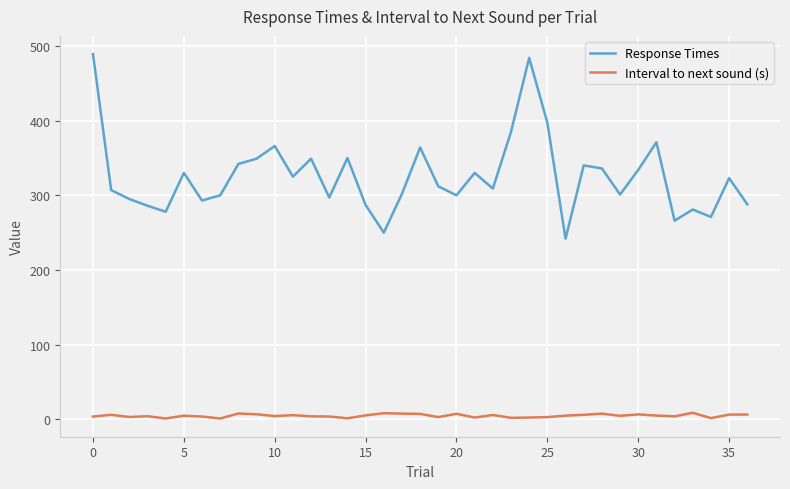

Which series has the largest total across all categories?

Response Times